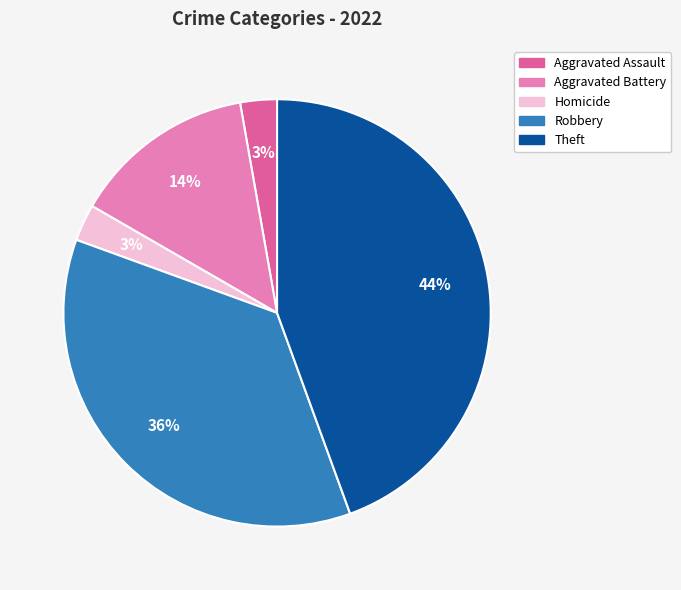

How many slices are in this pie chart?

5